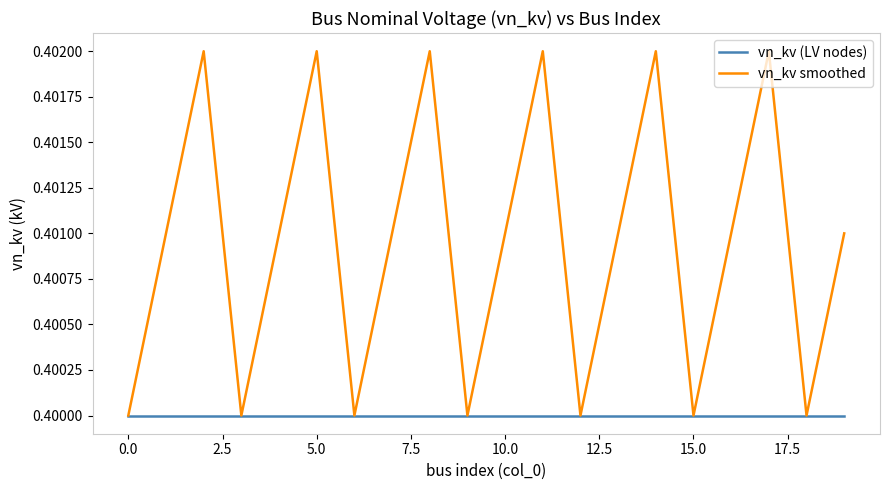

List the series in order of their overall mean, lowest first.

vn_kv (LV nodes), vn_kv smoothed